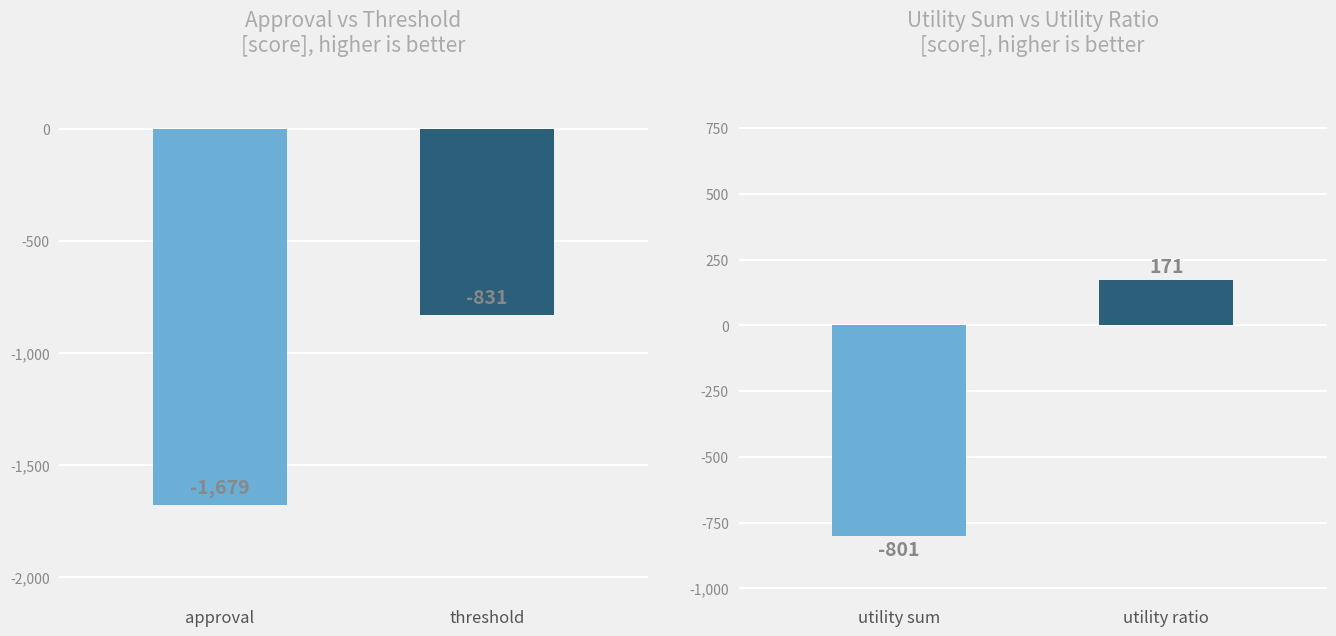

What position from the right is threshold?

1